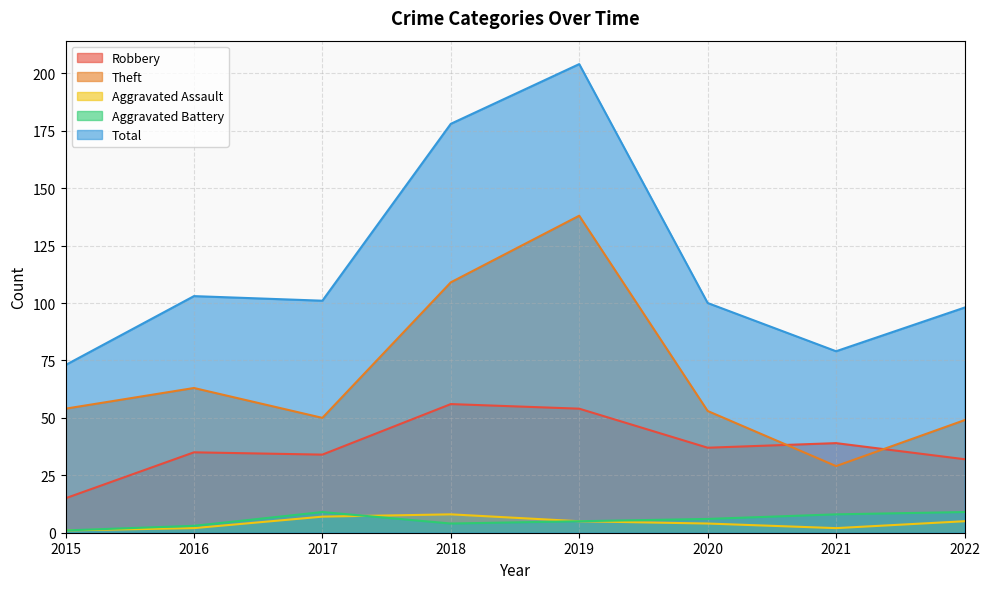

How many lines are shown in the chart?

5